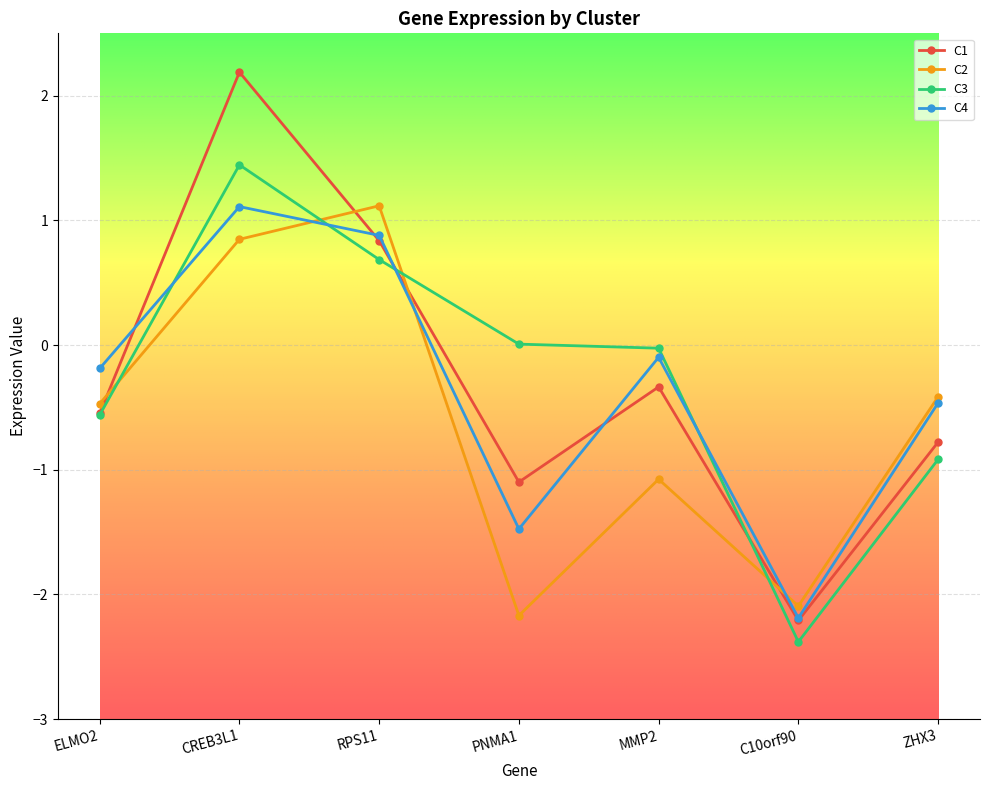

Where is C1 nearest to the value 0?

MMP2